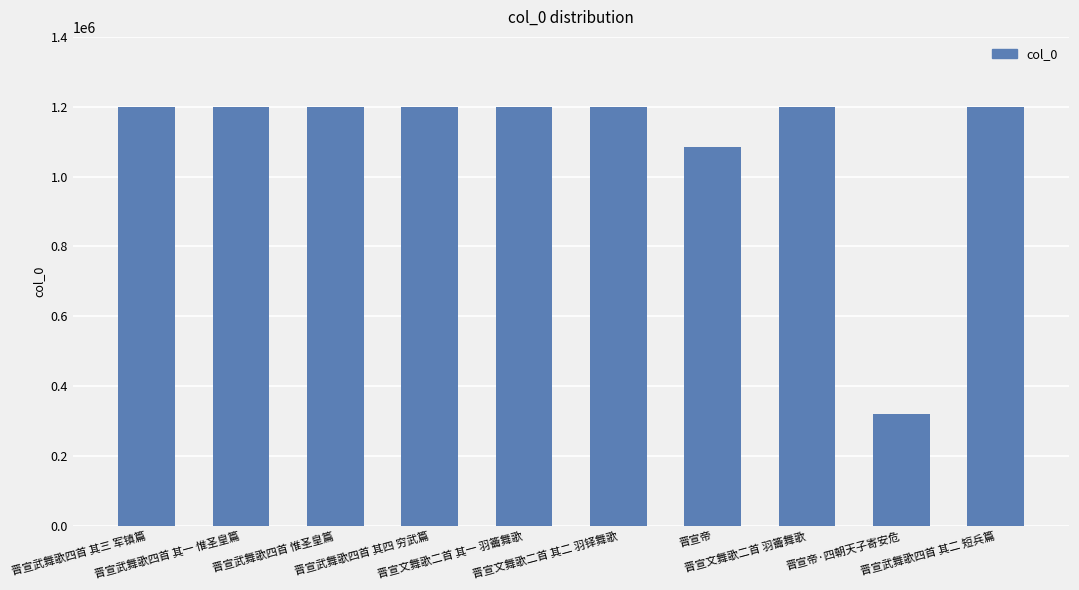

Count the number of data series in this chart.

1